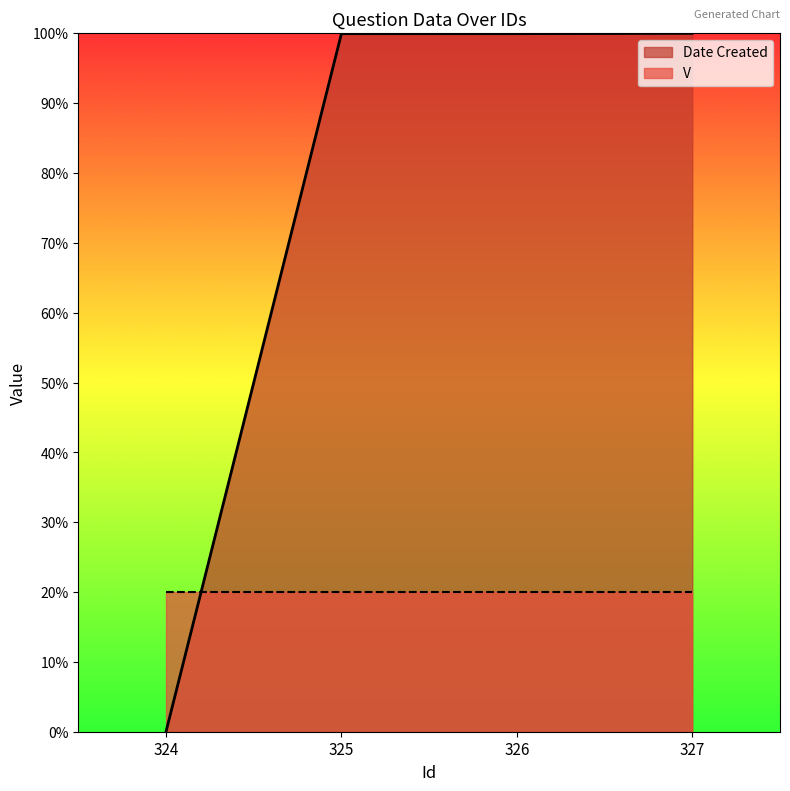

The chart shows a value of 33.0 at 326. True or false?

False